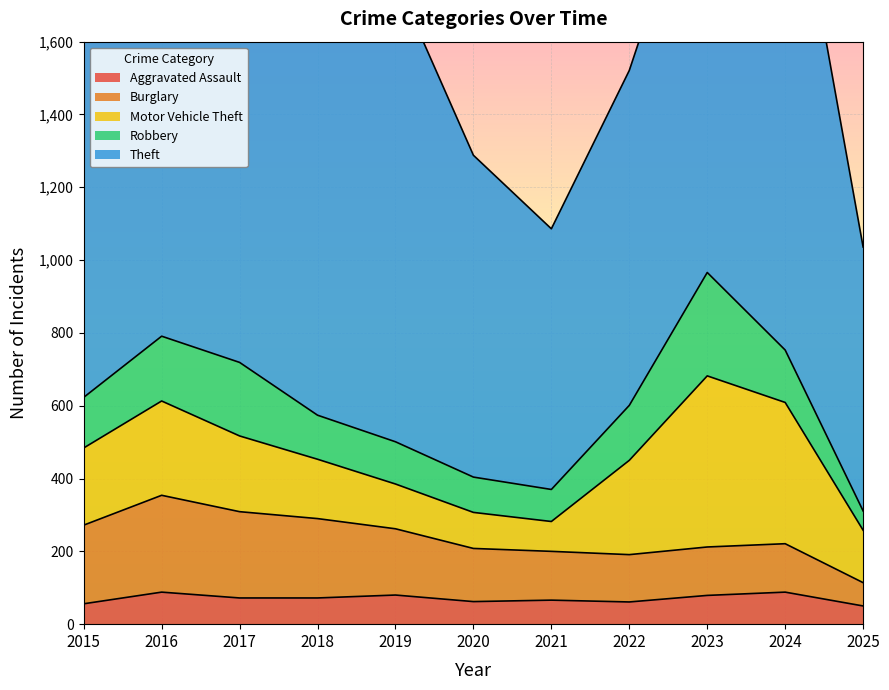

The value of Burglary at 2024 is 133. True or false?

True